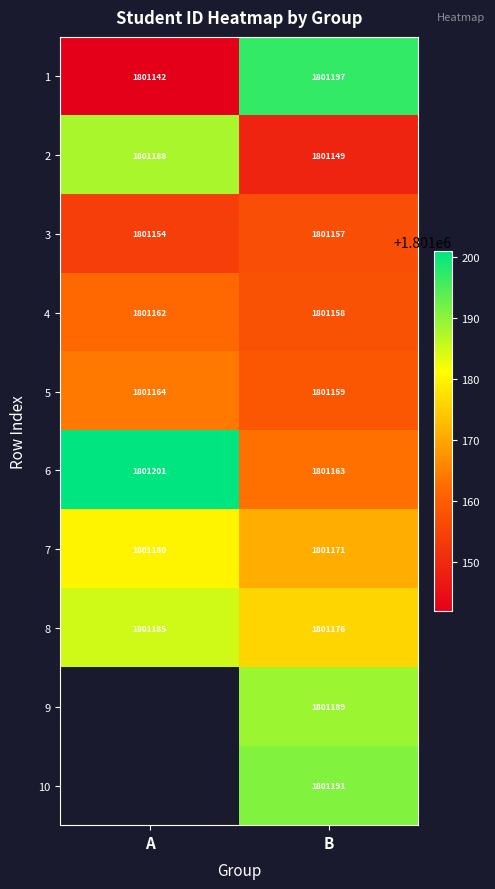

At B, list the series in order from smallest to largest.

2, 3, 4, 5, 6, 7, 8, 9, 10, 1